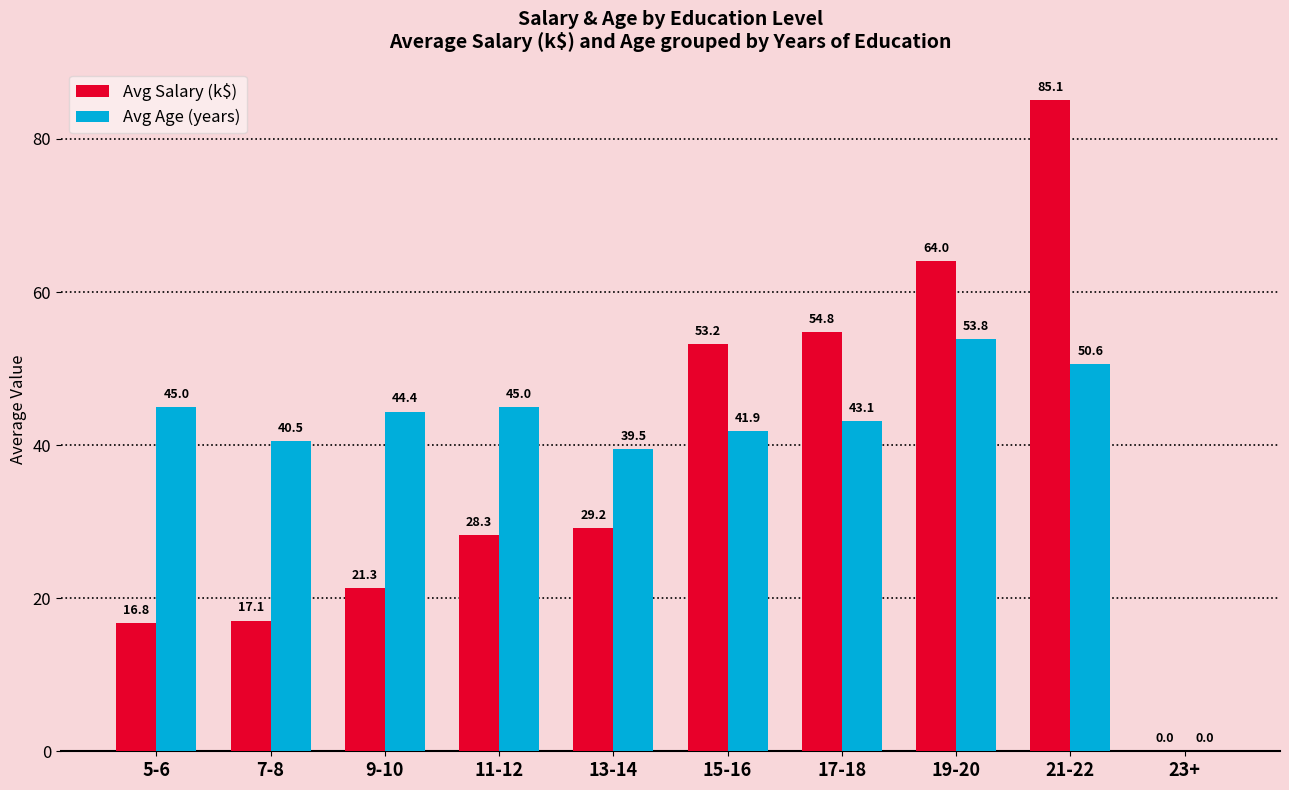

True or false: Avg Age (years) has a value of 45.0 at 5-6.

True